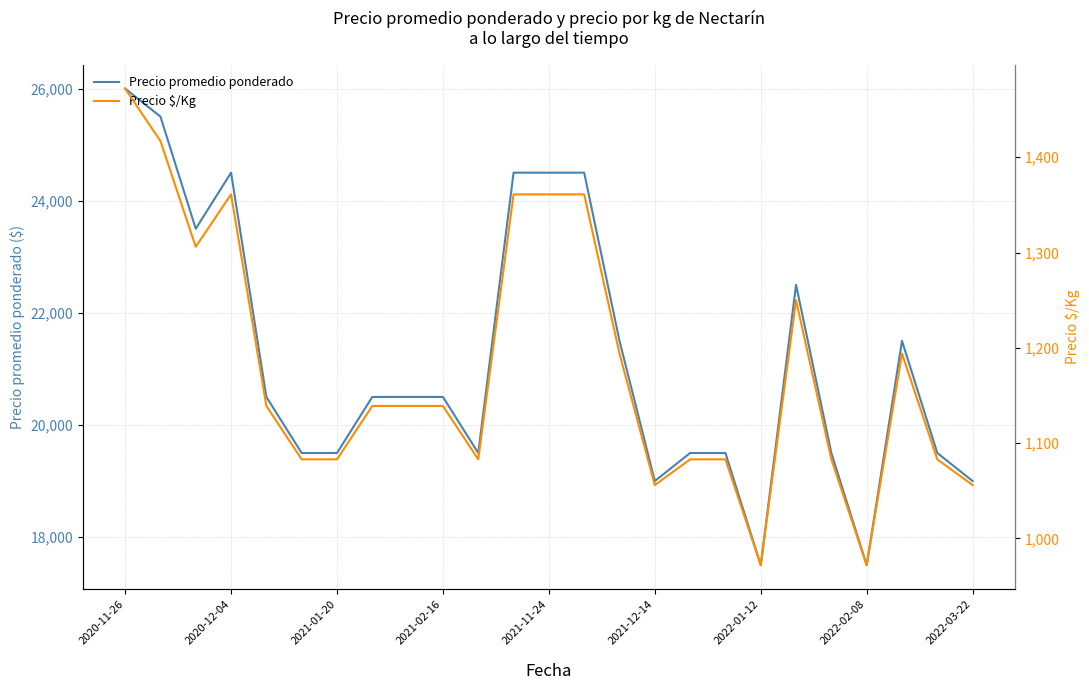

What is the lowest value of the Precio promedio ponderado series?

17500